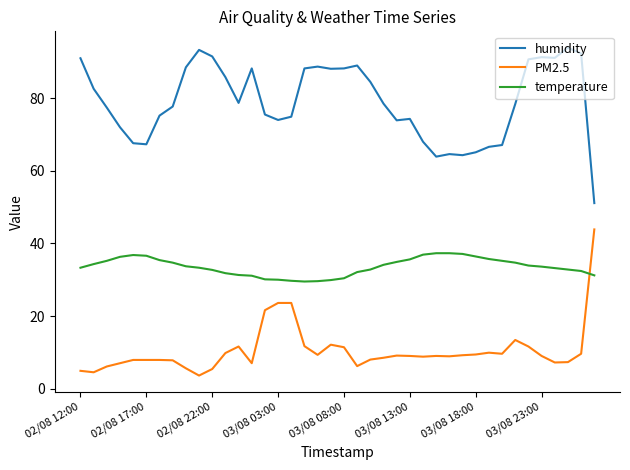

True or false: PM2.5 and humidity intersect in this chart.

False